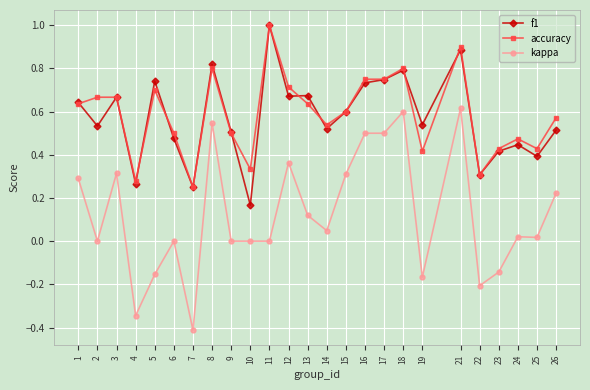

Rank the series at 2 from lowest to highest value.

kappa, f1, accuracy